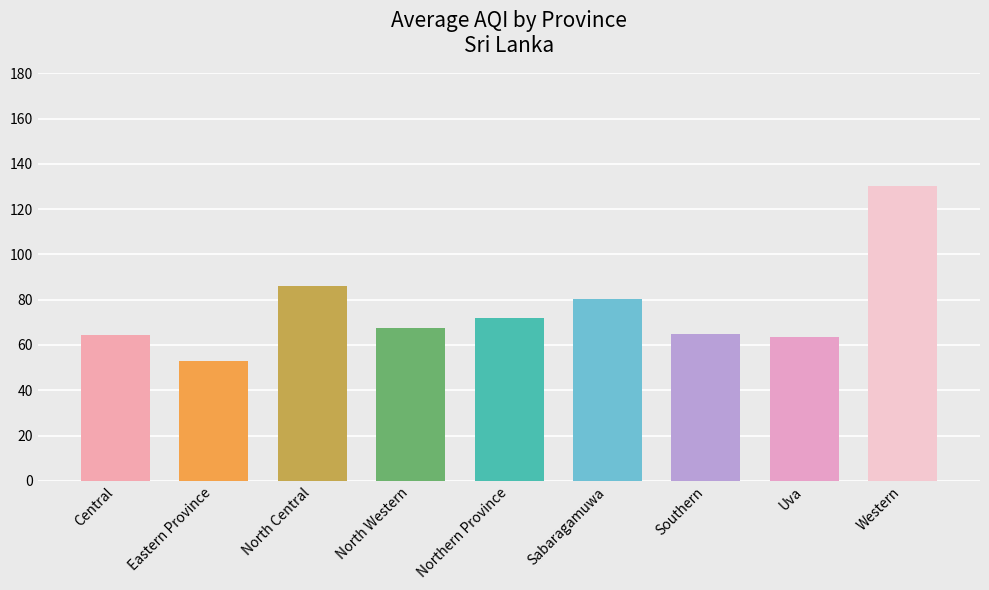

What is the difference between the maximum and minimum values?

77.3